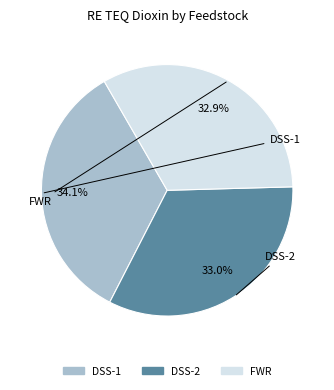

Is there any slice that represents more than half of the pie?

No